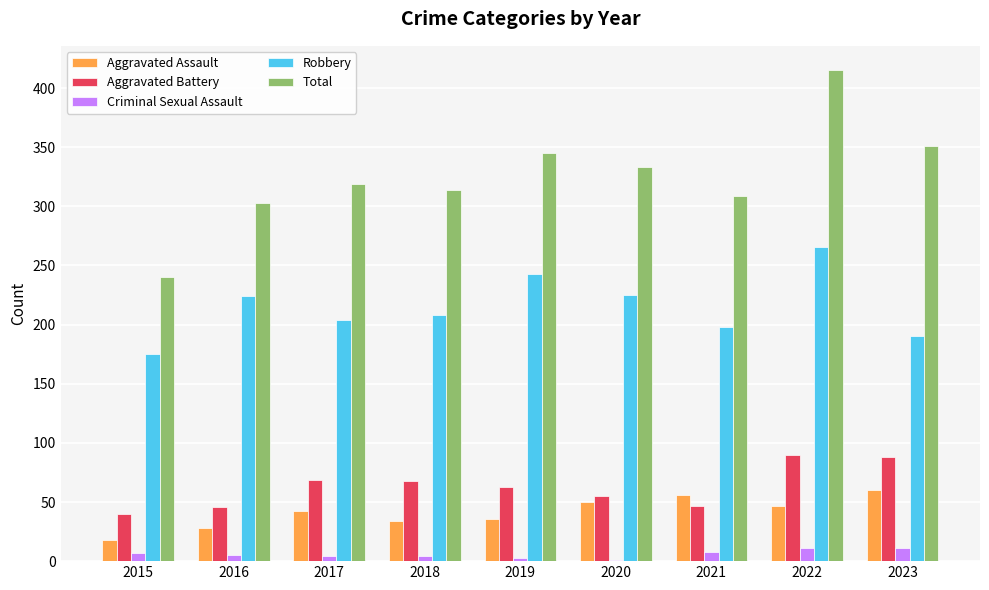

What is the sum of all Total values?

2929